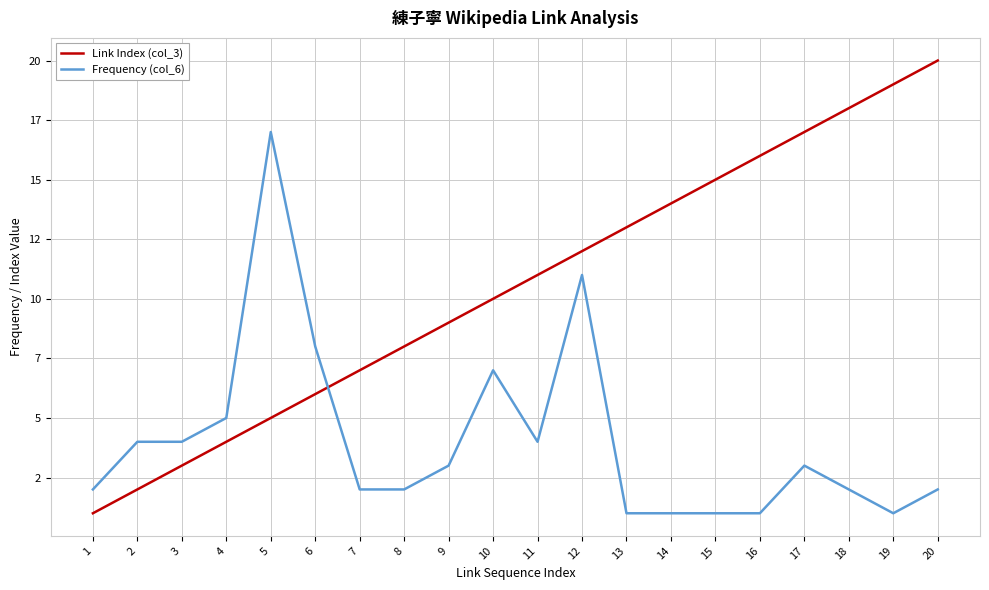

Between which two adjacent categories do Link Index (col_3) and Frequency (col_6) first intersect?

6 and 7